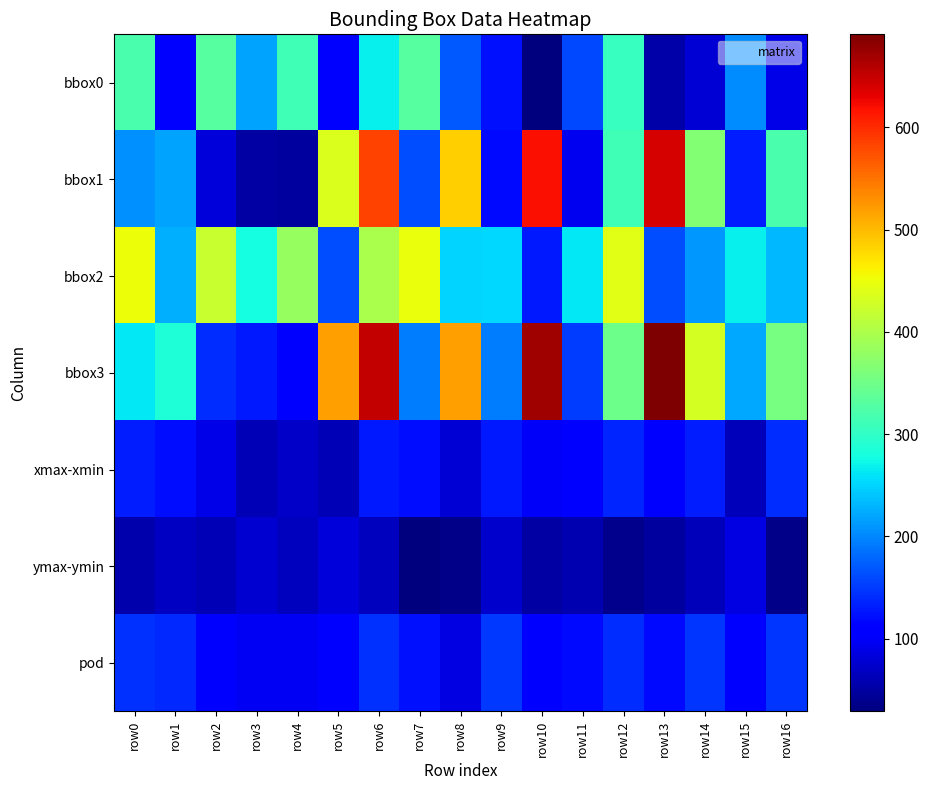

How many distinct data groups are displayed?

7